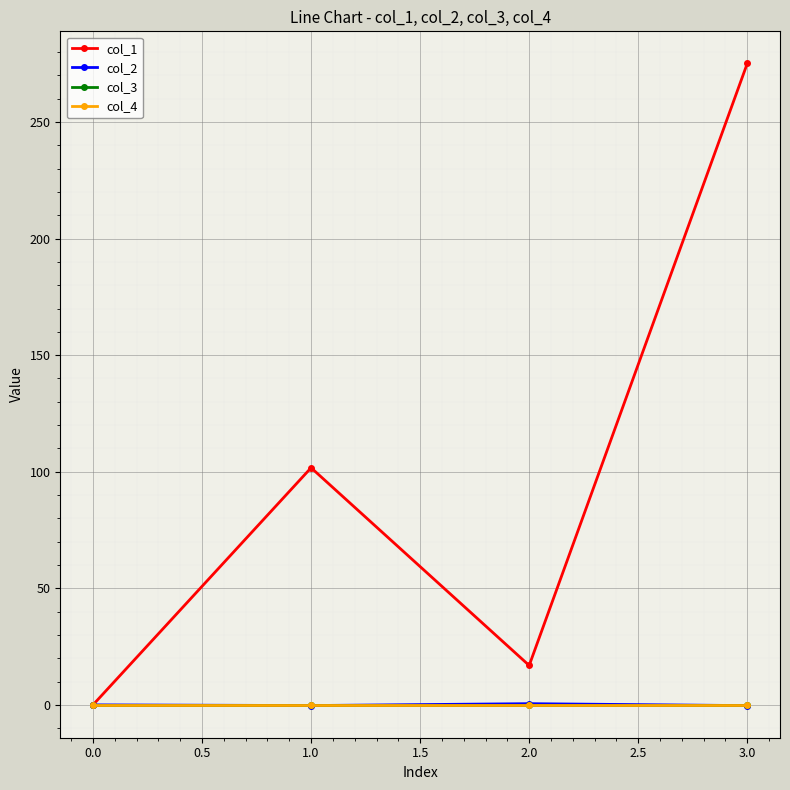

What is the maximum value shown in the chart?

275.1